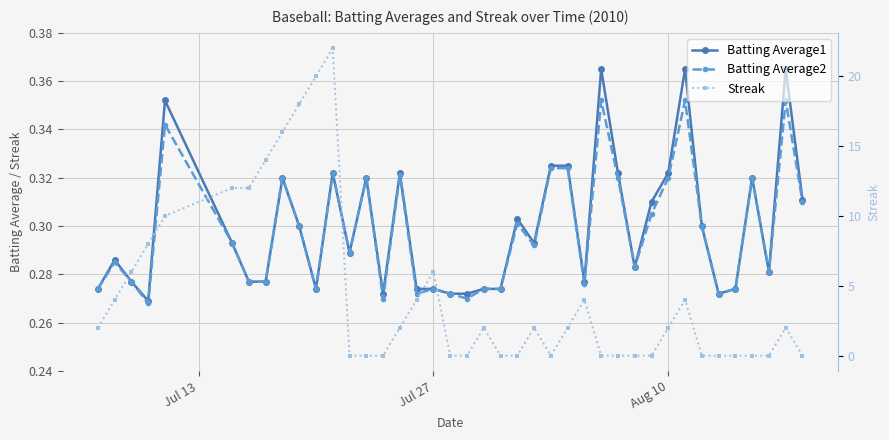

True or false: Batting Average1 and Batting Average2 intersect in this chart.

False